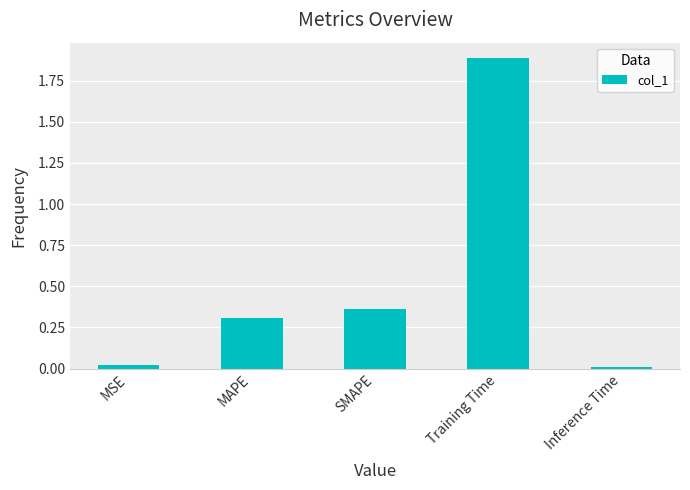

Read the value at Training Time.

1.9